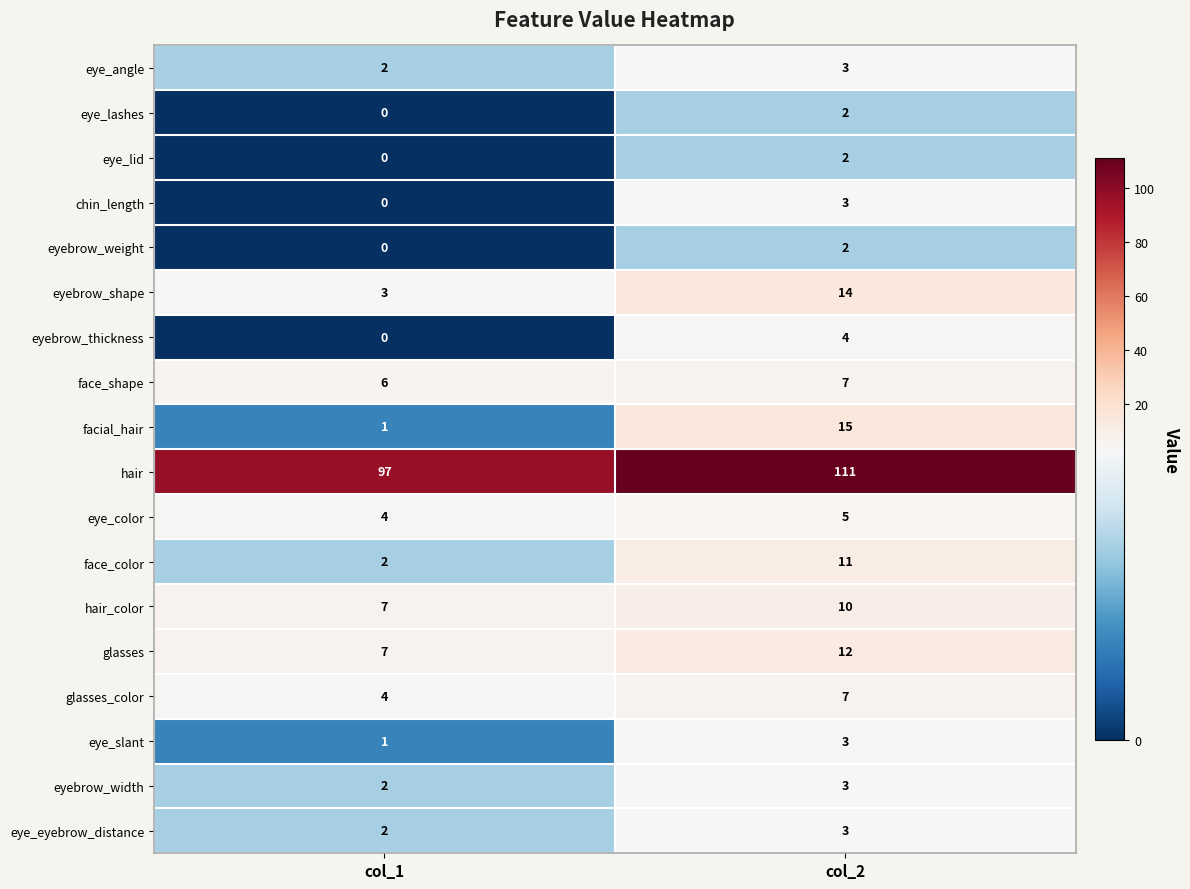

What is the spread (max minus min) of values at col_1?

97